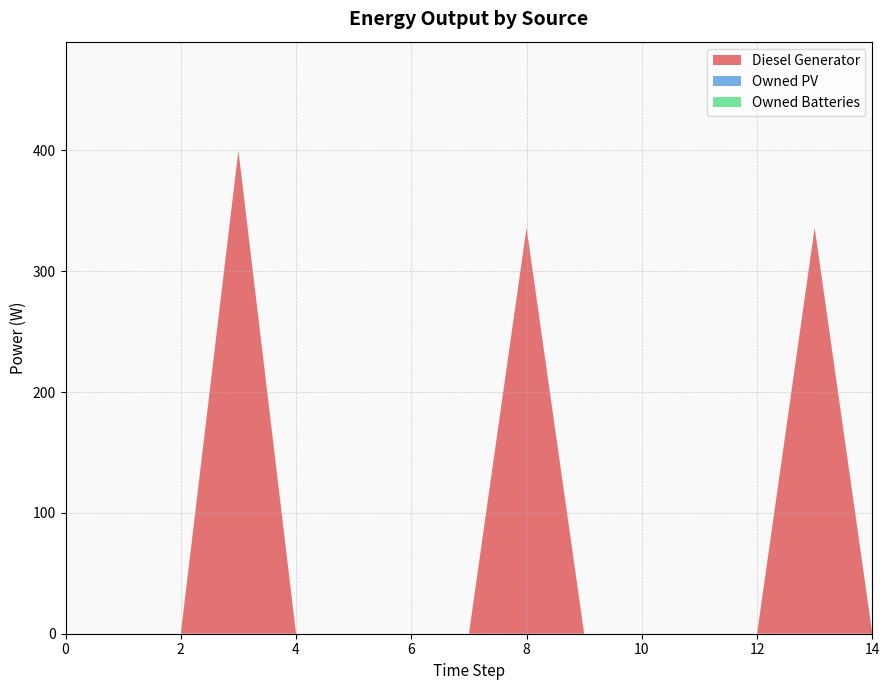

Reading left to right, extract all data points from this chart.

Diesel Generator: 0=0	1=0	2=0	3=400	4=0	5=0	6=0	7=0	8=336	9=0	10=0	11=0	12=0	13=336	14=0
Owned PV: 0=0	1=0	2=0	3=0	4=0	5=0	6=0	7=0	8=0	9=0	10=0	11=0	12=0	13=0	14=0
Owned Batteries: 0=0	1=0	2=0	3=0	4=0	5=0	6=0	7=0	8=0	9=0	10=0	11=0	12=0	13=0	14=0